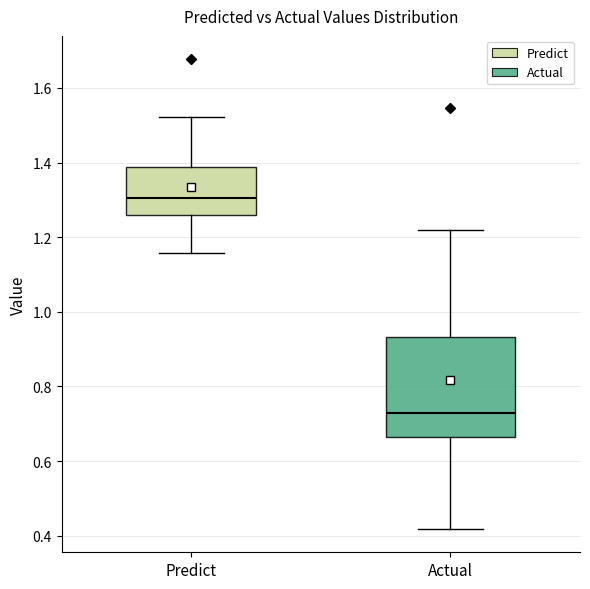

Reading left to right, read every box against the y-axis: the position of its median line, the range the box covers, and the ends of its whiskers. The values are not printed on the chart, so give them approximately, as read against the axis.

Predict: median 1.30, box 1.26 to 1.38, whiskers 1.16 to 1.52
Actual: median 0.72, box 0.66 to 0.94, whiskers 0.42 to 1.22